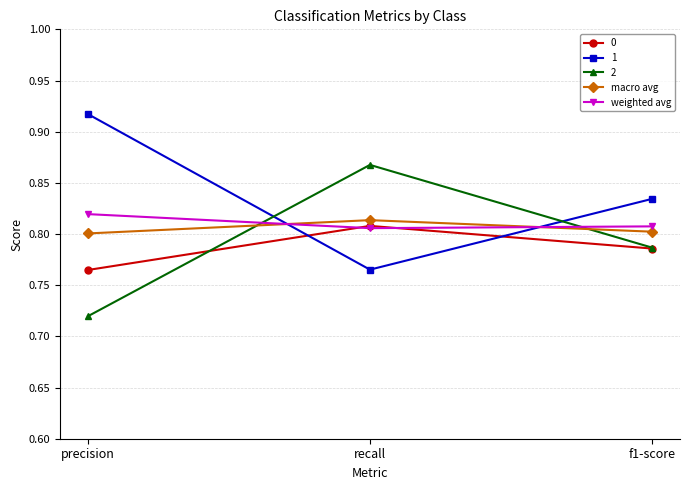

Which series changed the most between precision and f1-score?

1